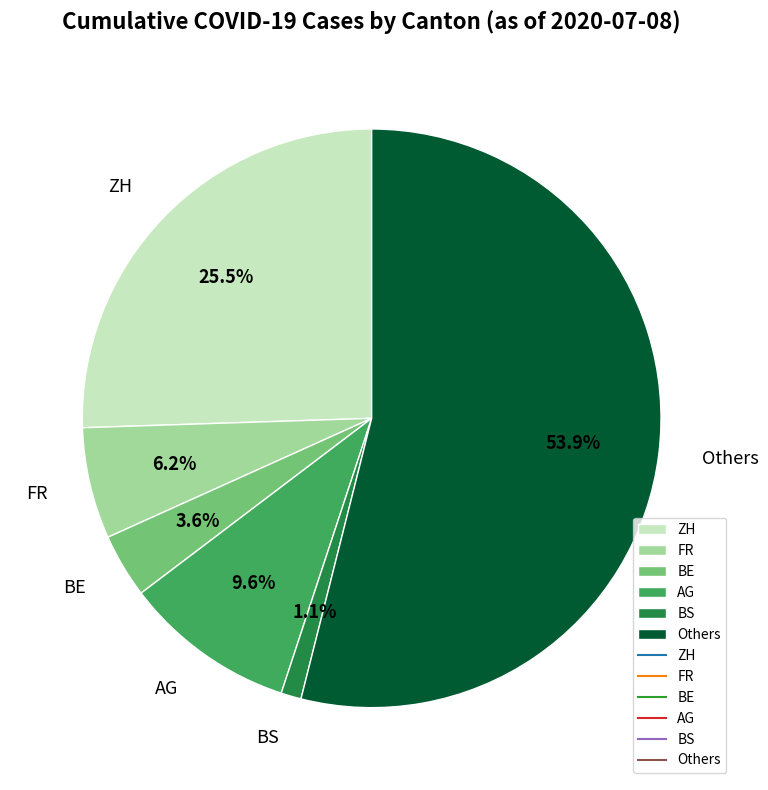

Which slice is the smallest?

BS